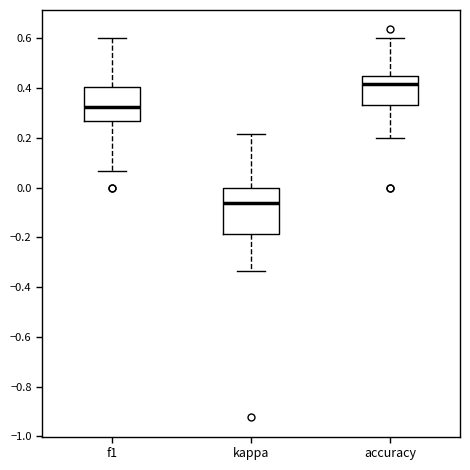

Where is the lower edge of the box for f1 on the y-axis? The values are not printed on the chart, so give them approximately, as read against the axis.

0.26